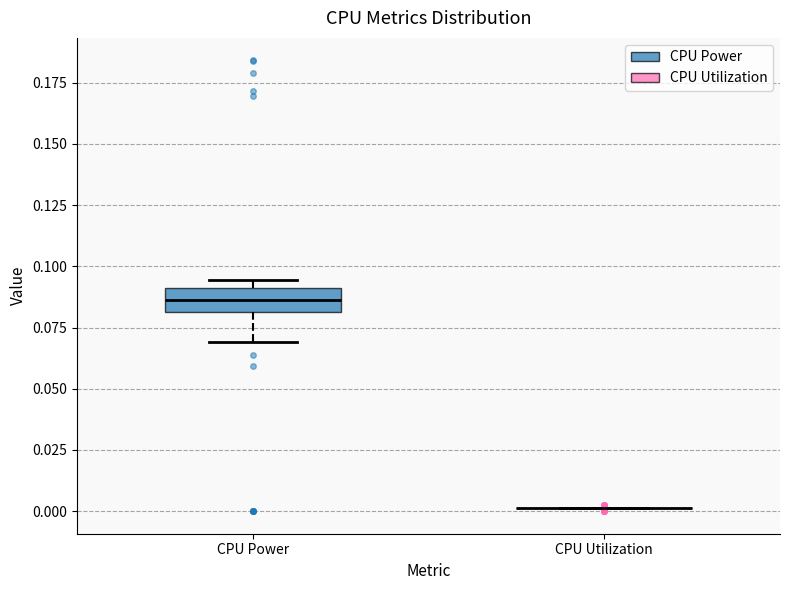

Reading left to right, transcribe this box plot: for each box, give where its median line is, the range the box spans, and where its two whiskers end, as read against the y-axis. The values are not printed on the chart, so give them approximately, as read against the axis.

CPU Power: median 0.085, box 0.080 to 0.090, whiskers 0.070 to 0.095
CPU Utilization: box collapsed to a line at 0.000, whiskers 0.000 to 0.000